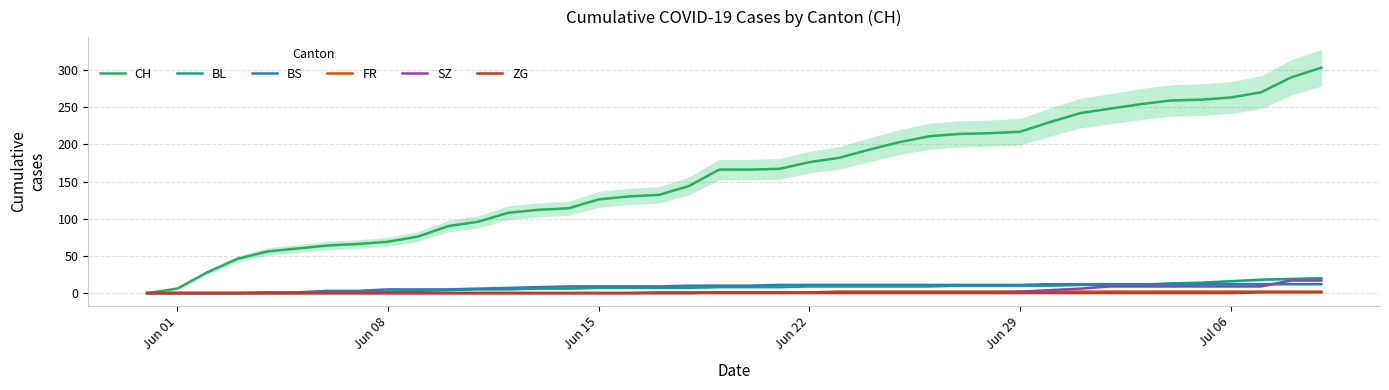

How many data points in BL are less than 8?

19